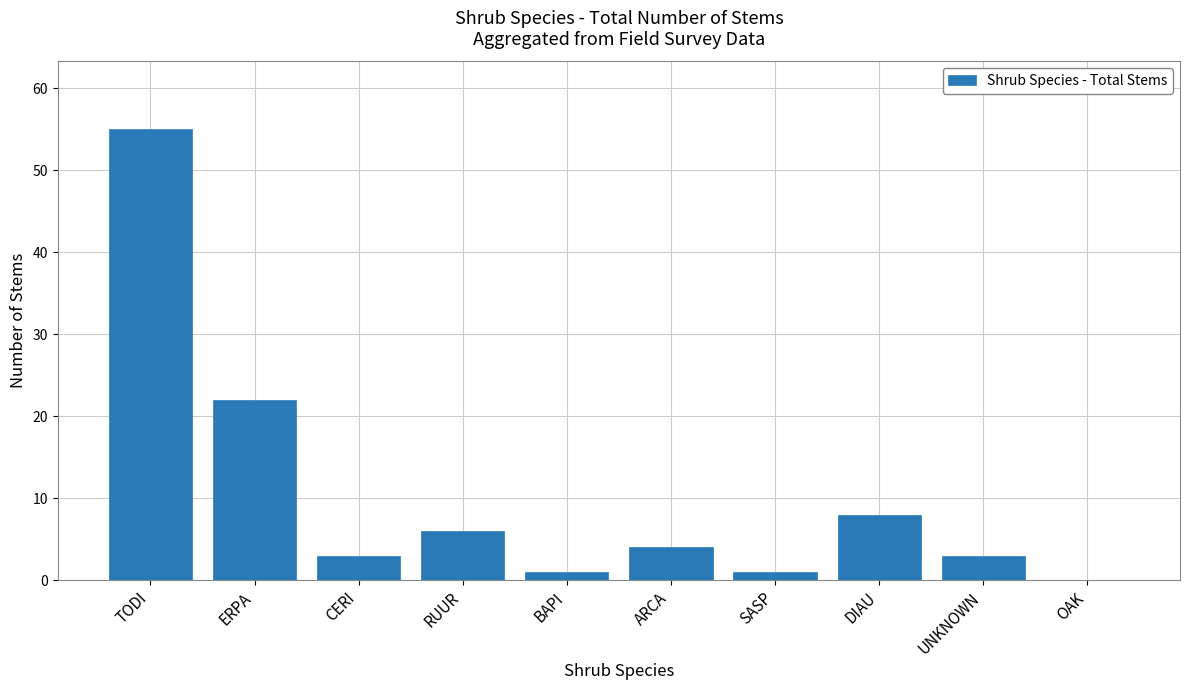

What is the maximum value shown in the chart?

55